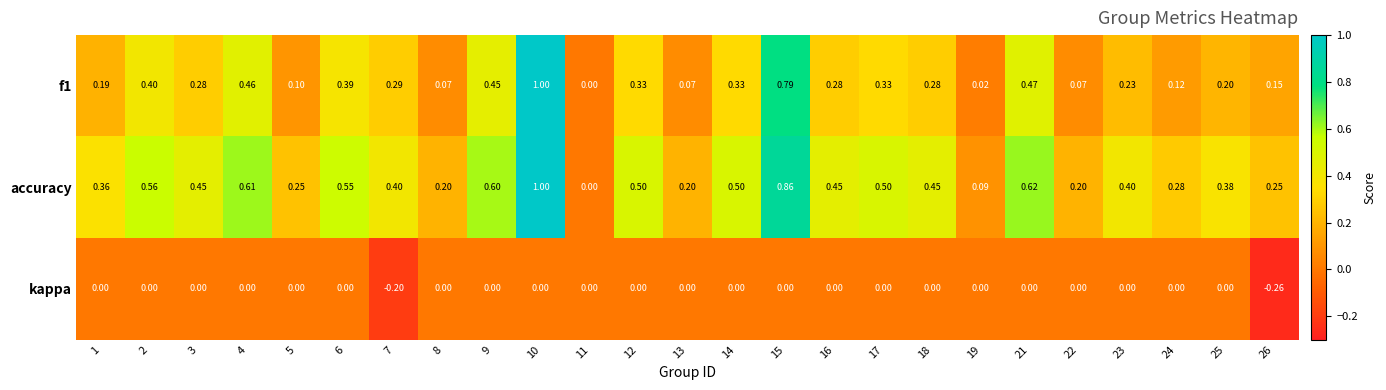

Which series changed the most between 8 and 19?

accuracy